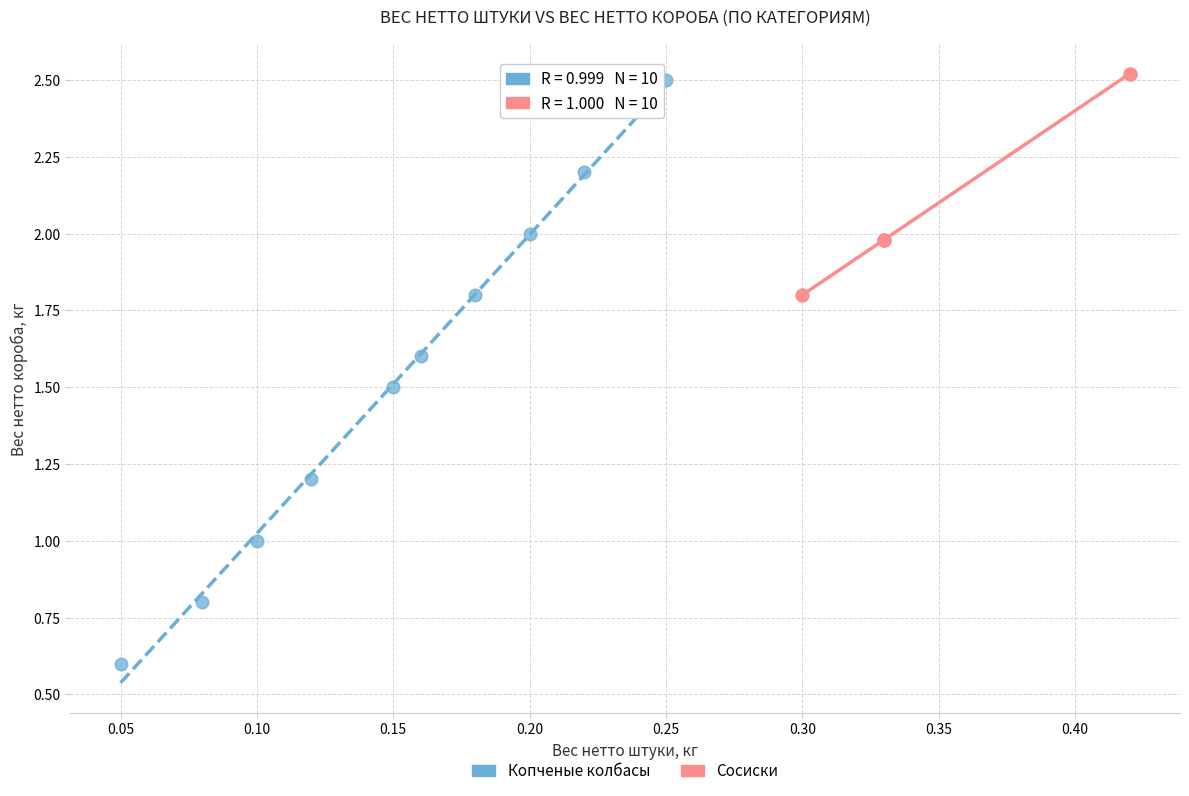

Which series has the largest Y range (max minus min)?

Копченые колбасы